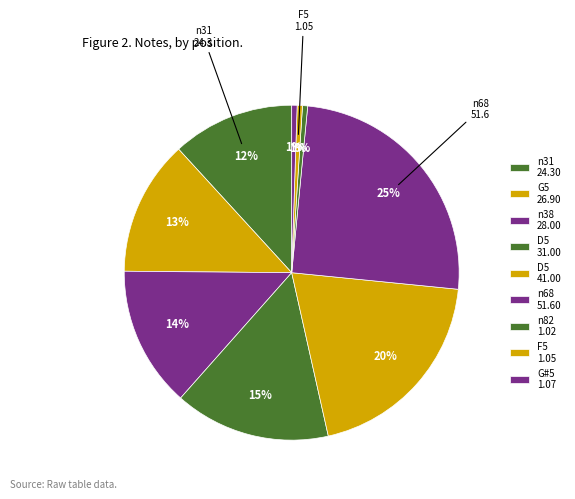

Which slice is the largest?

n68